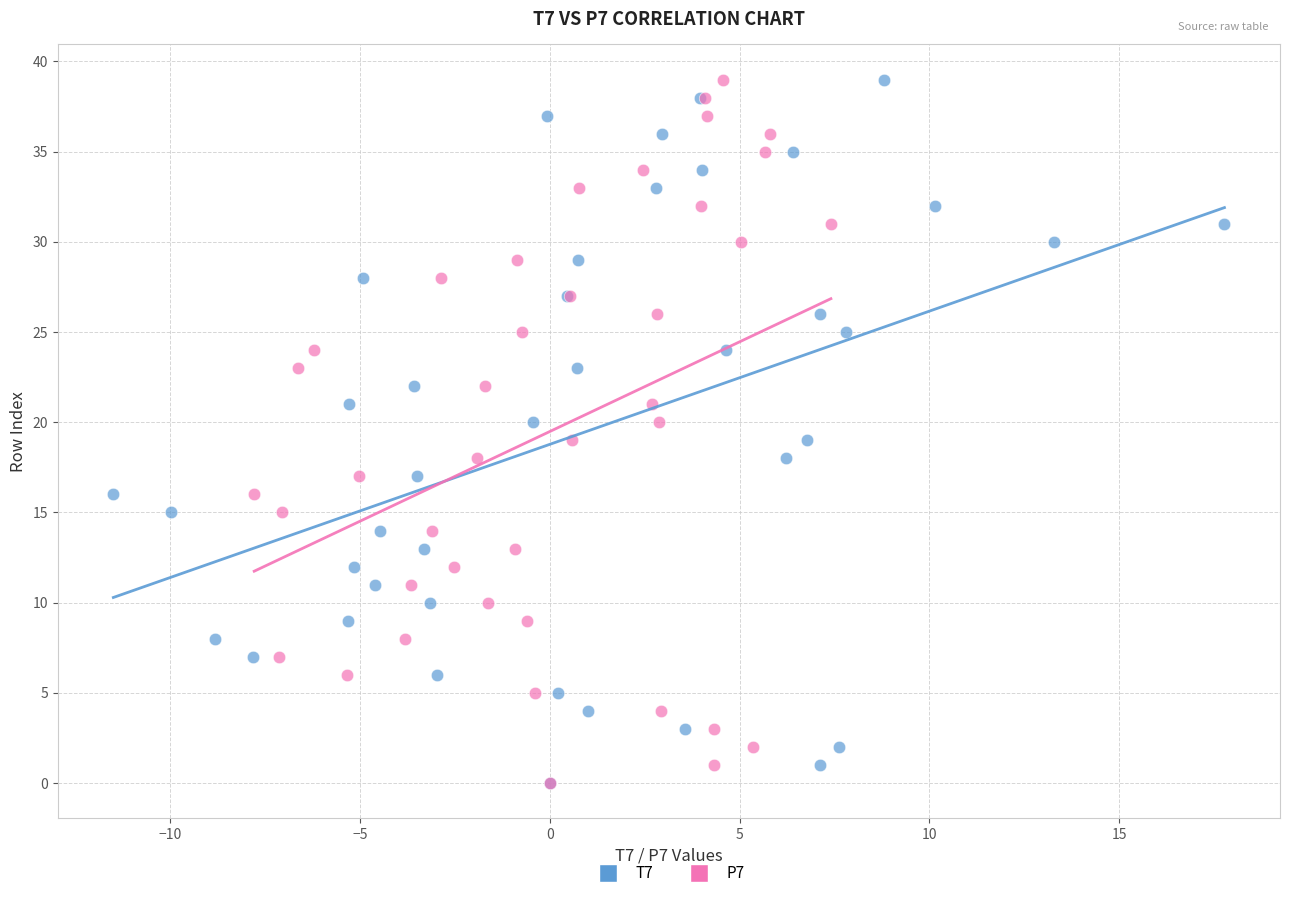

What are all the series names shown in the legend?

T7, P7